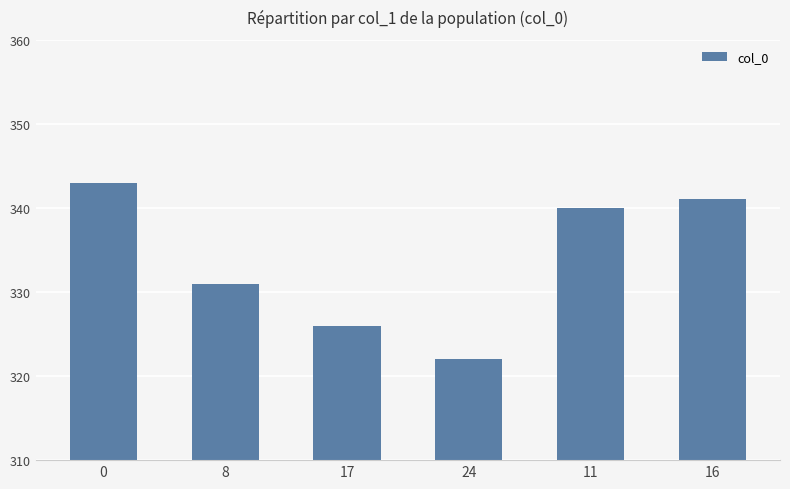

What position from the right is 0?

6